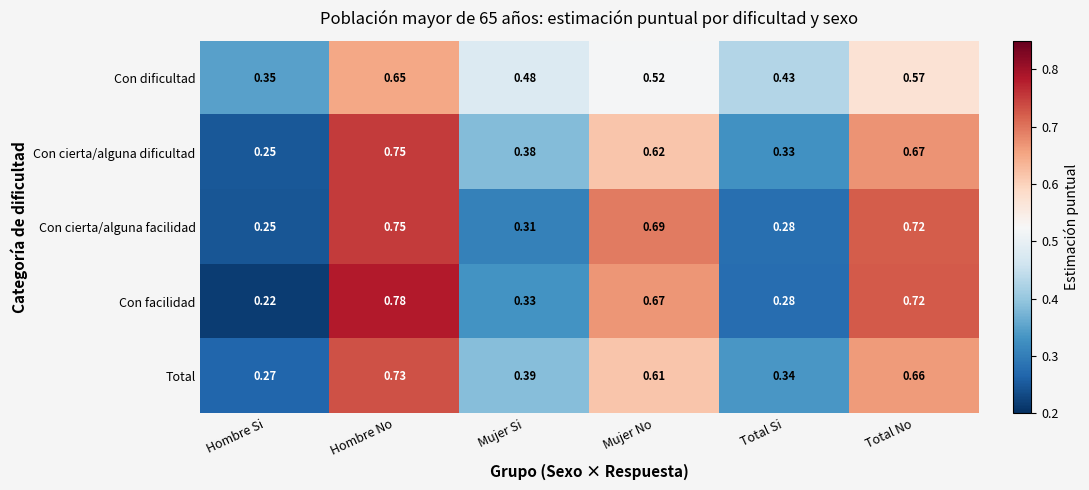

Rank the categories by Con cierta/alguna facilidad value from highest to lowest.

Hombre No, Total No, Mujer No, Mujer Si, Total Si, Hombre Si